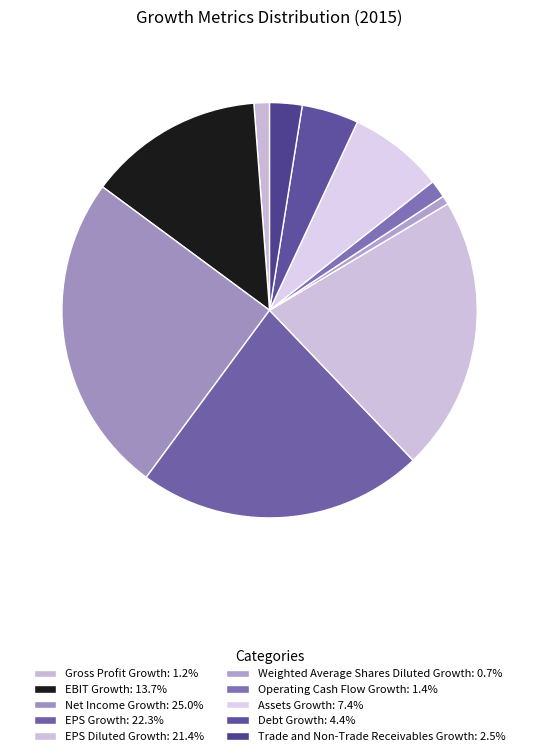

How many slices are in this pie chart?

10